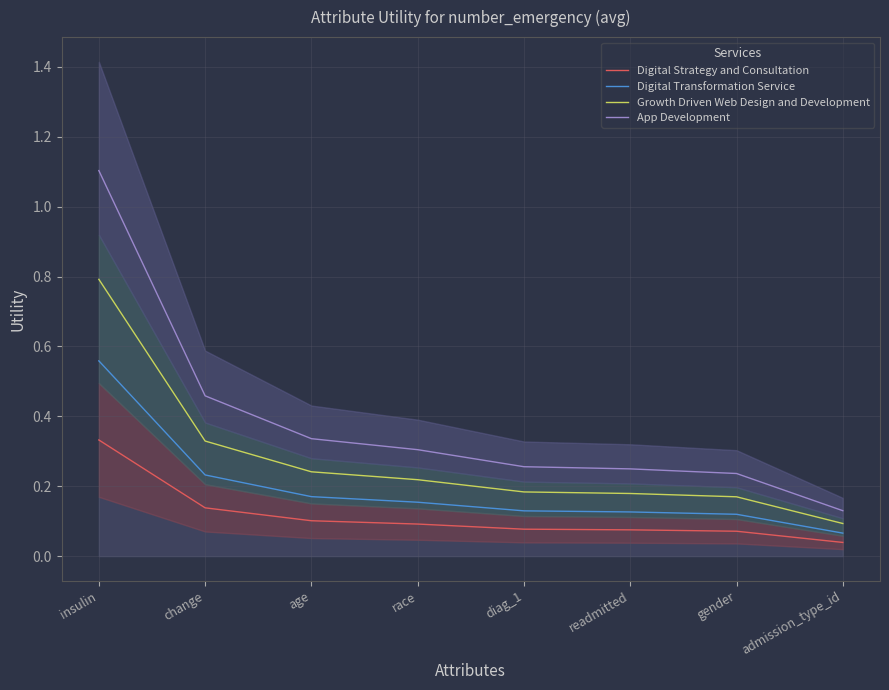

True or false: Digital Strategy and Consultation and App Development intersect in this chart.

False